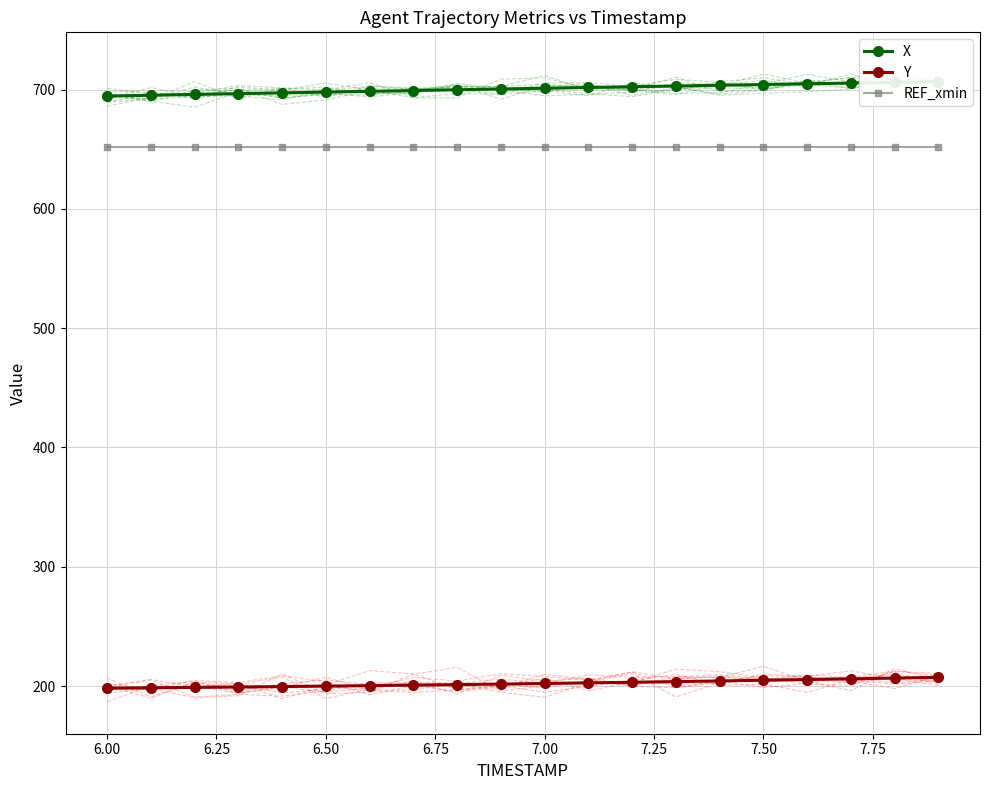

True or false: Y and REF_xmin cross at least once.

False